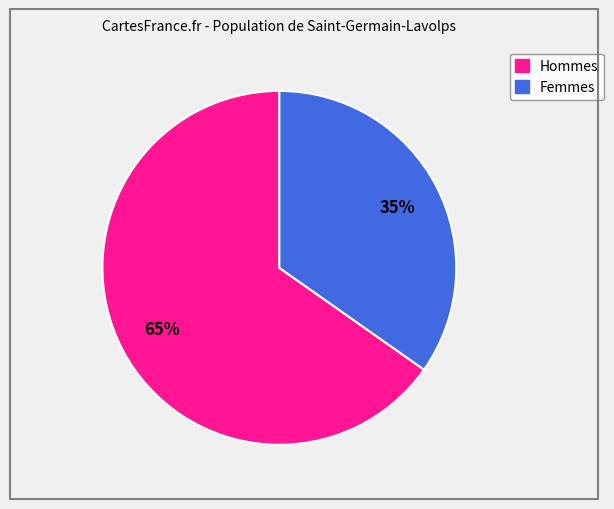

Is the sum of Hommes and Femmes greater than half?

Yes